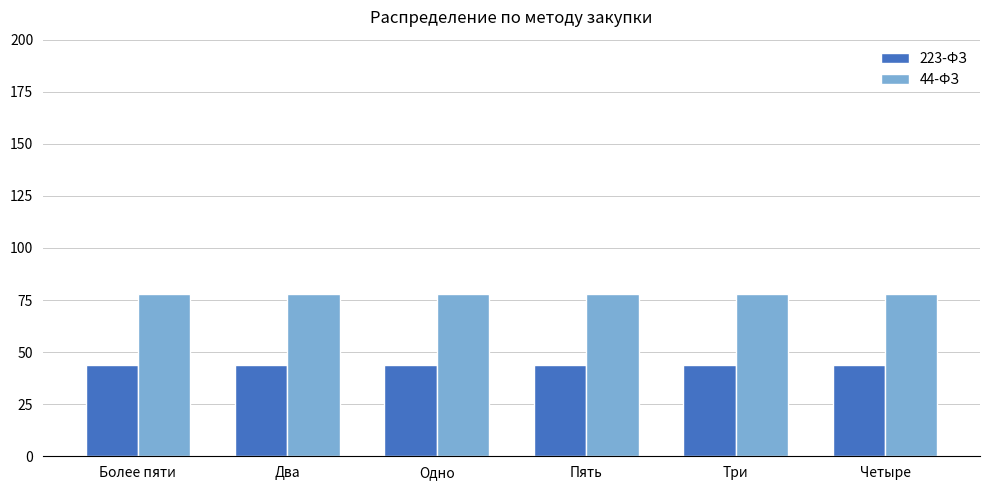

The 223-ФЗ series shows 79 at Более пяти. True or false?

False